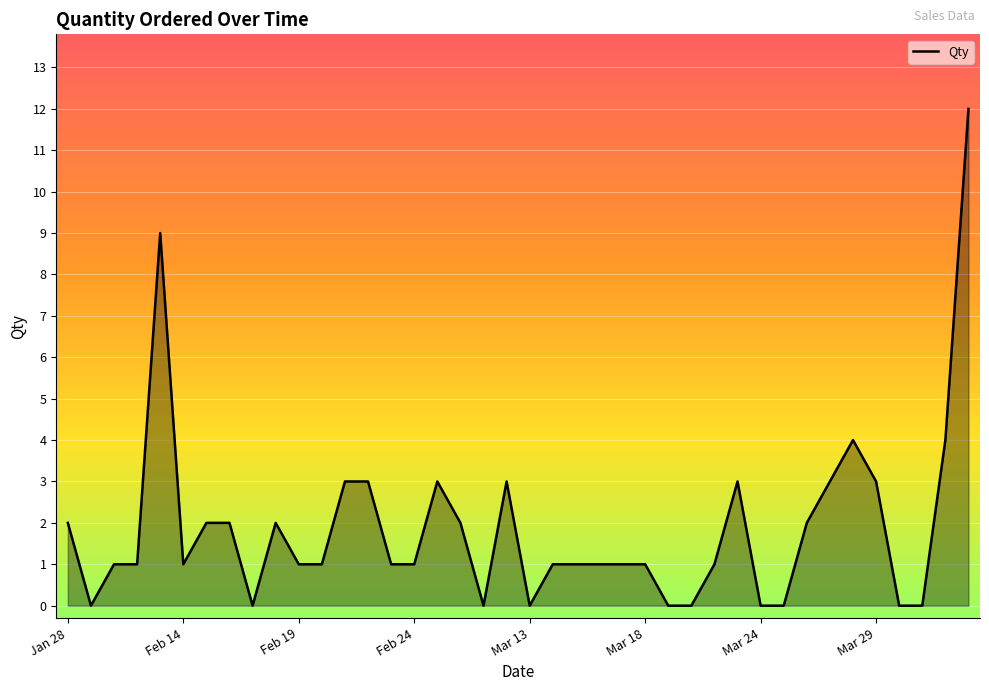

What is the greatest value displayed?

12